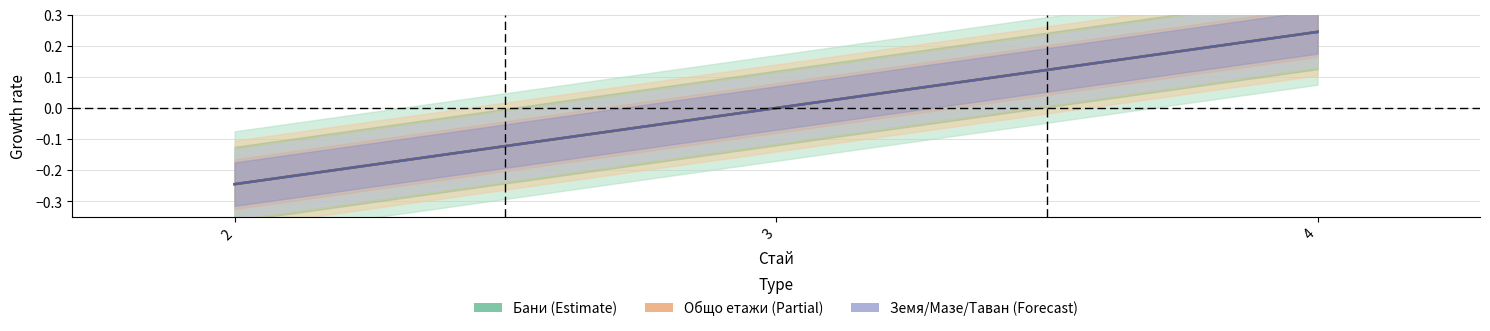

Reading left to right, extract all data points from this chart.

Бани: 2=-0.2	3=0.0	4=0.2
Общо етажи: 2=-0.2	3=0.0	4=0.2
Земя/Мазе/Таван: 2=-0.2	3=0.0	4=0.2